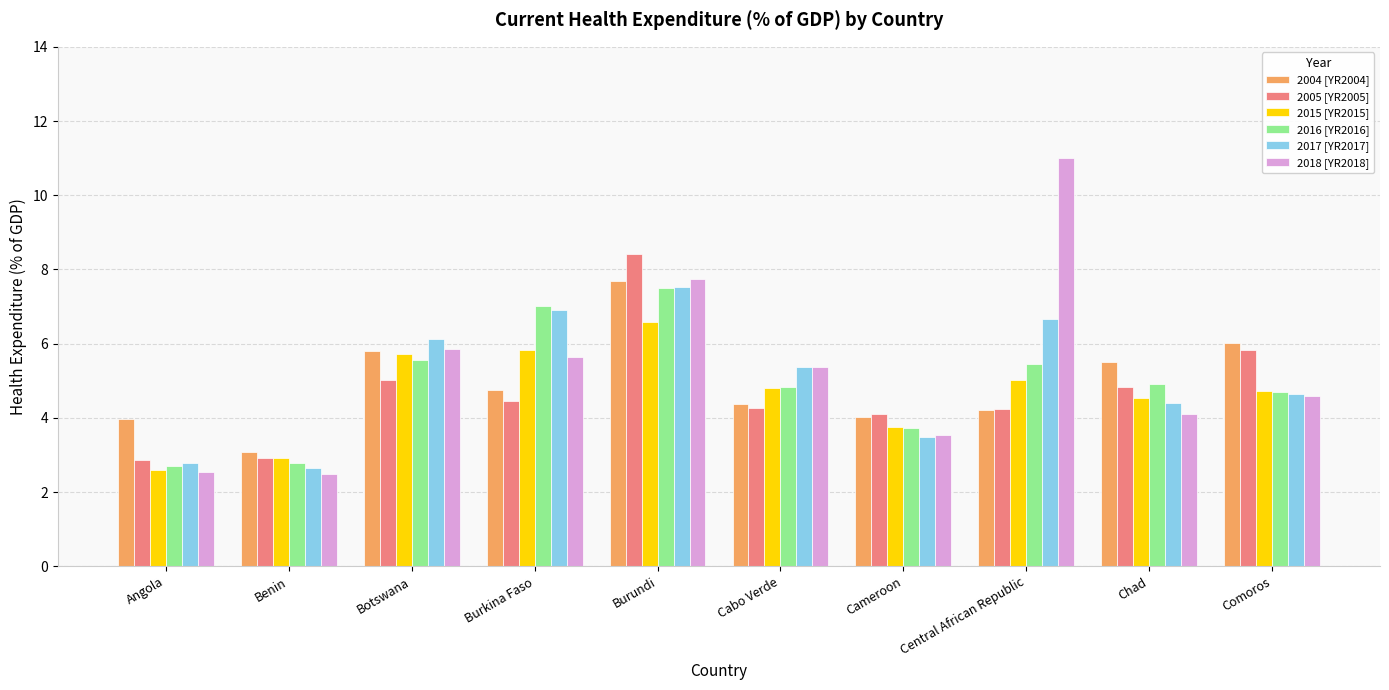

Which series has the widest spread of values?

2018 [YR2018]